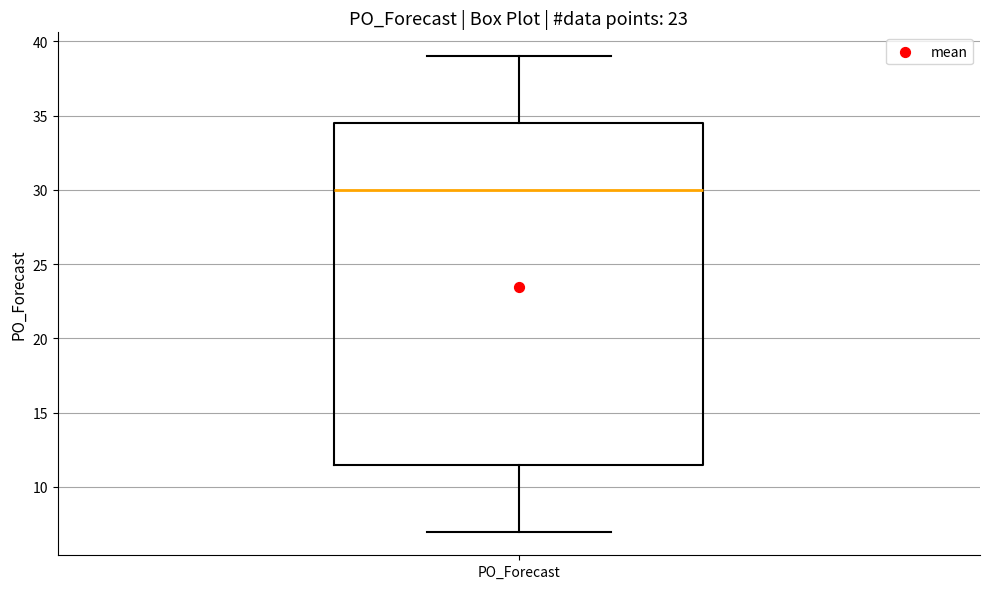

Transcribe this box plot: give where the median line is, the range the box spans, and where the two whiskers end, as read against the y-axis. The values are not printed on the chart, so give them approximately, as read against the axis.

median 30.0, box 11.5 to 34.5, whiskers 7.0 to 39.0